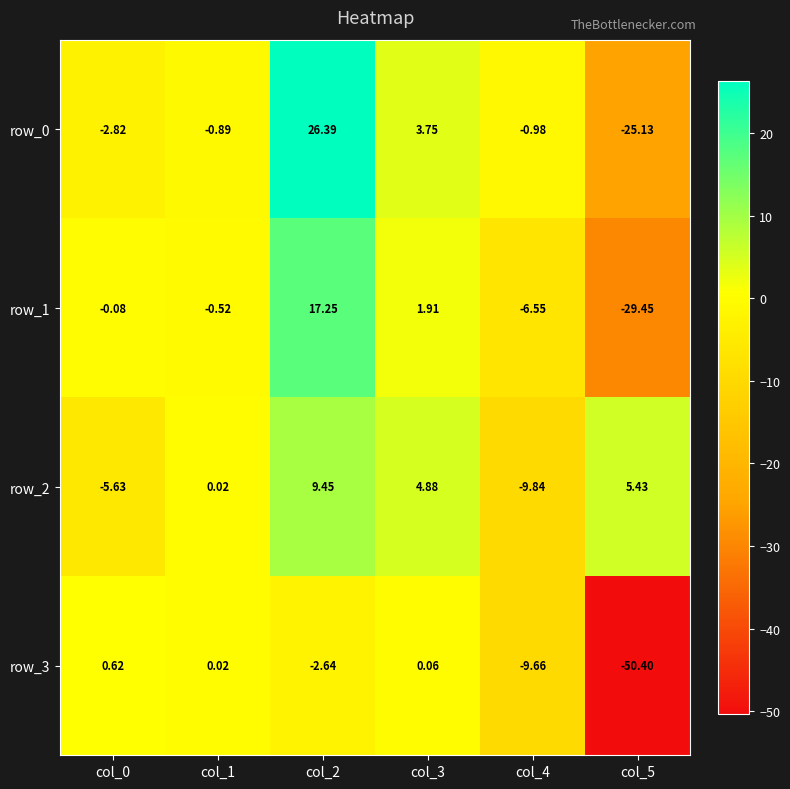

Is the value of row_2 at col_0 greater than the value of row_1 at col_1?

No